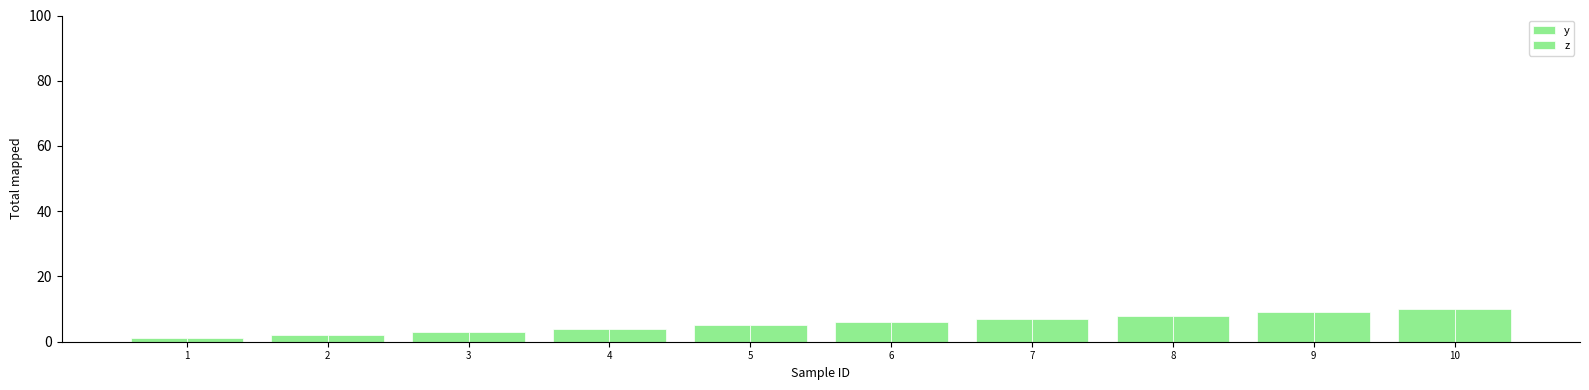

At which label does y reach its peak?

10